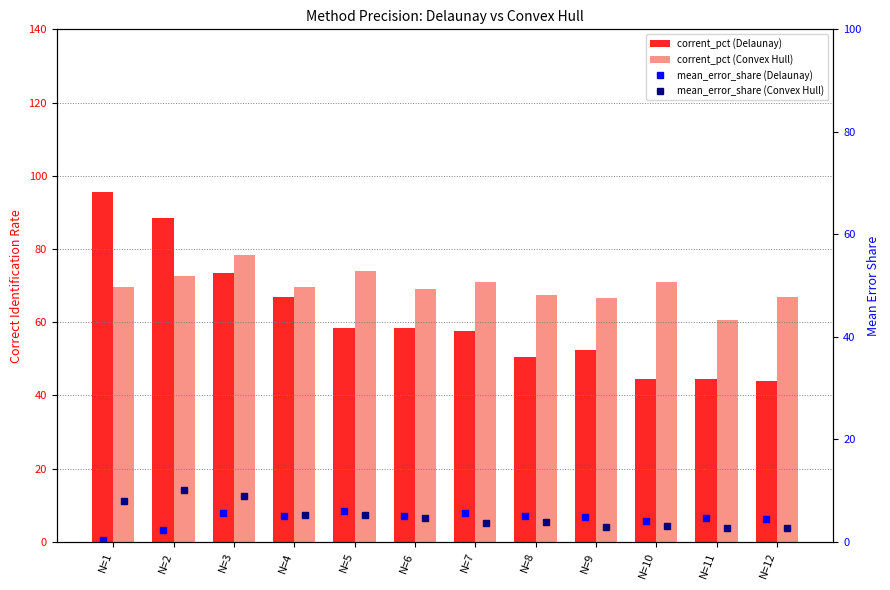

Is it true that corrent_pct (Delaunay) equals 98.0 at N=7?

False